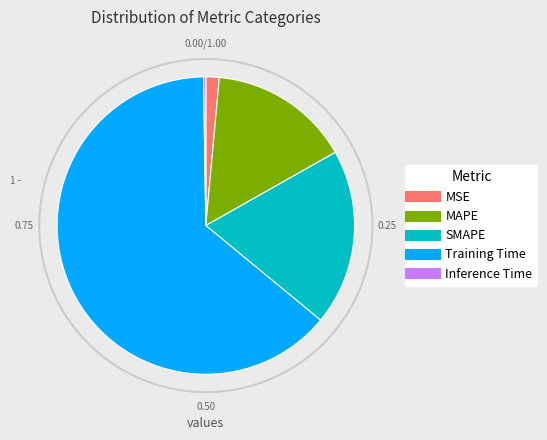

Which category has the biggest portion of the pie?

Training Time